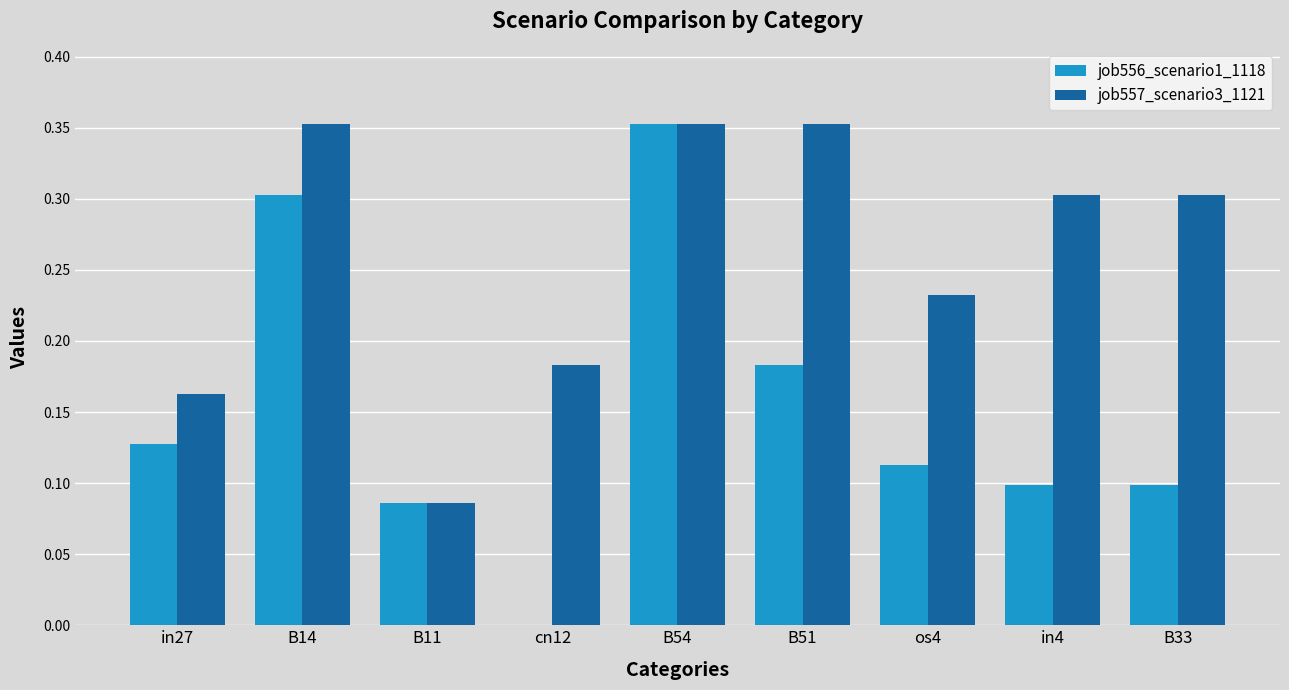

True or false: job556_scenario1_1118 has a value of 0.3 at B14.

True